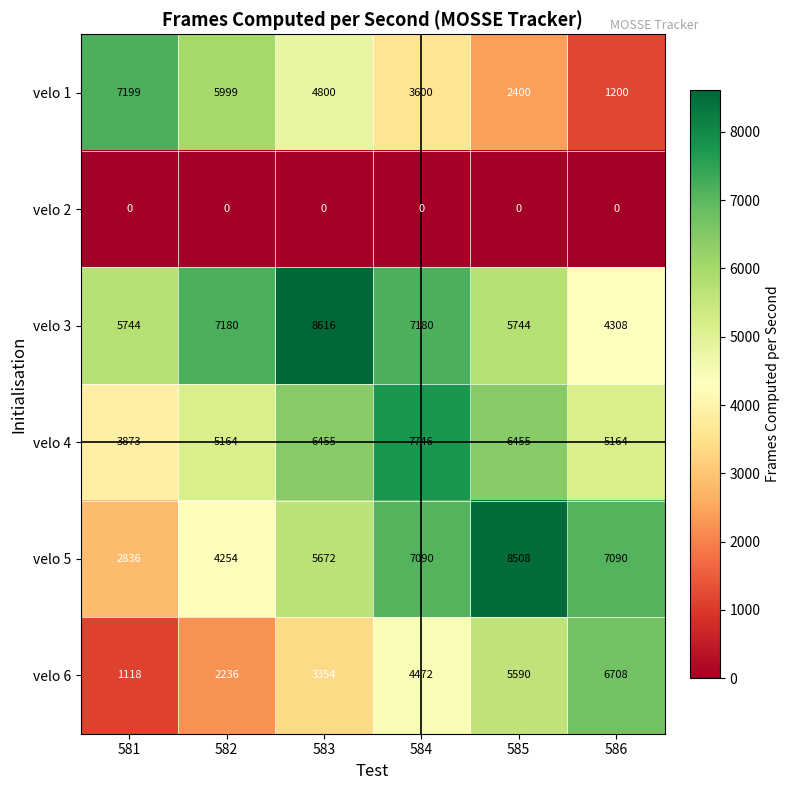

What is the spread (max minus min) of values at 581?

7199